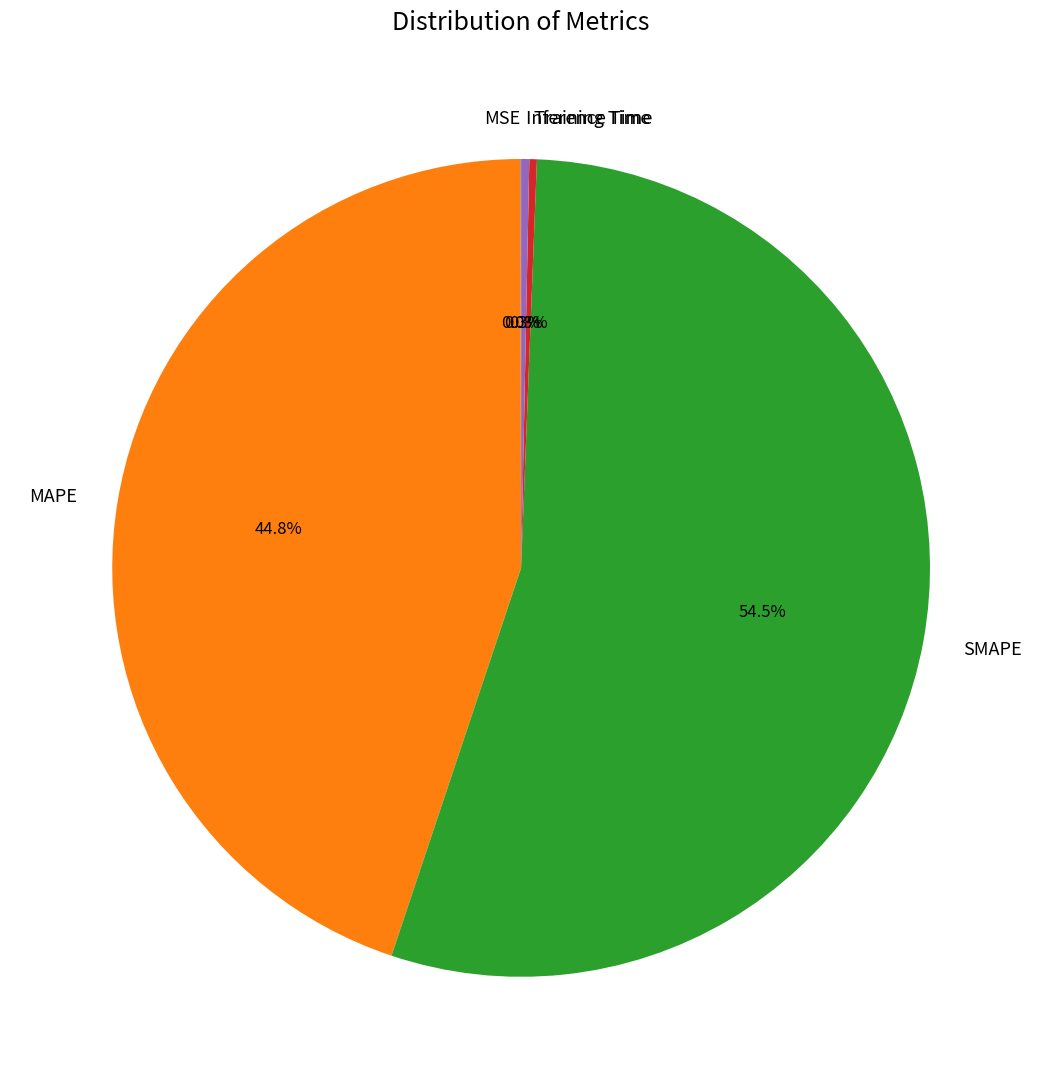

What portion of the pie excludes MAPE?

55.2%